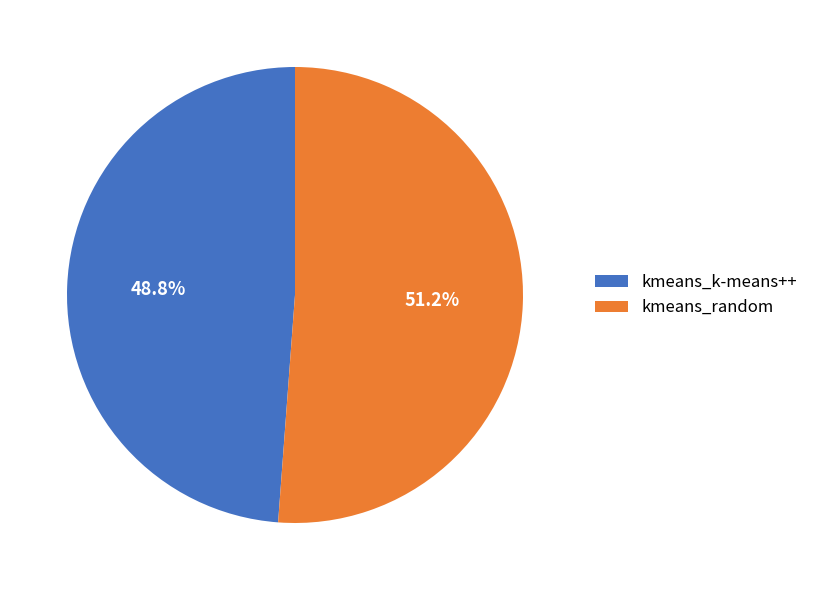

What percentage is the kmeans_k-means++ slice, to the nearest percent?

49%